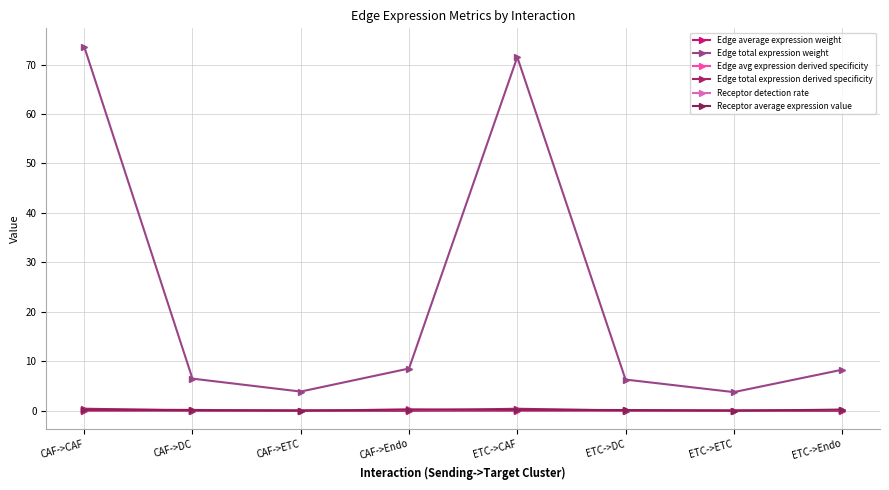

What is the label of the 6th point from the right?

CAF->ETC